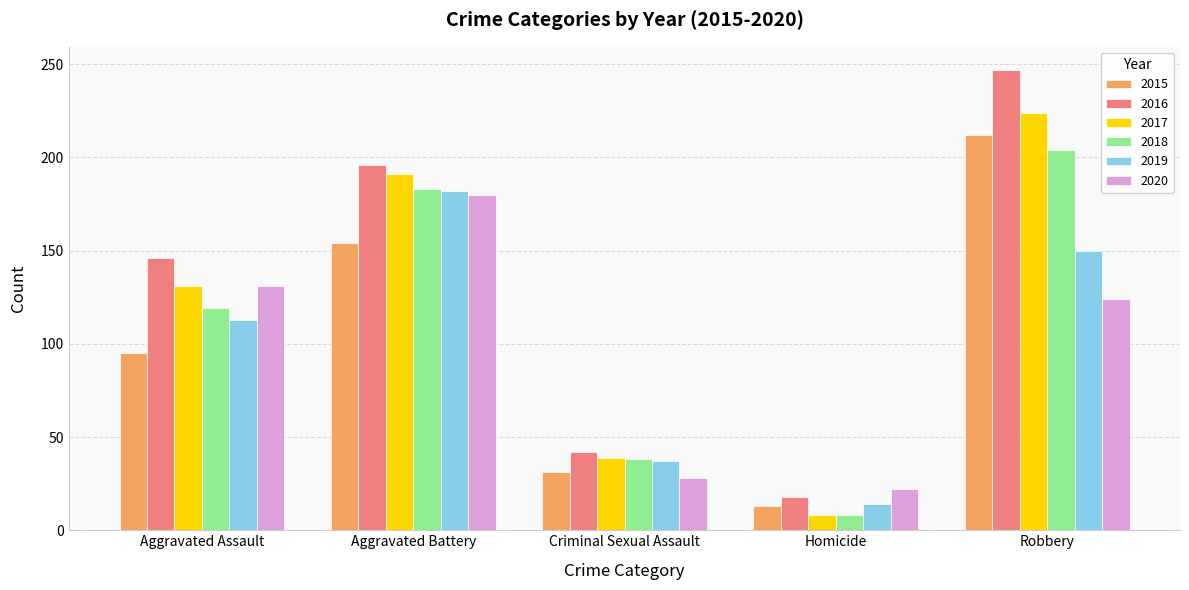

Rank the categories by 2015 value from lowest to highest.

Homicide, Criminal Sexual Assault, Aggravated Assault, Aggravated Battery, Robbery